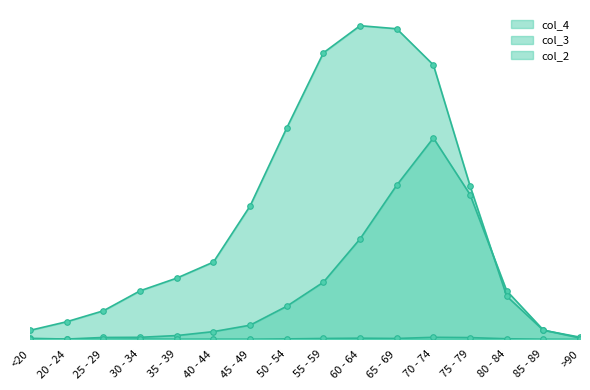

At which label is col_2 closest to 7?

55 - 59